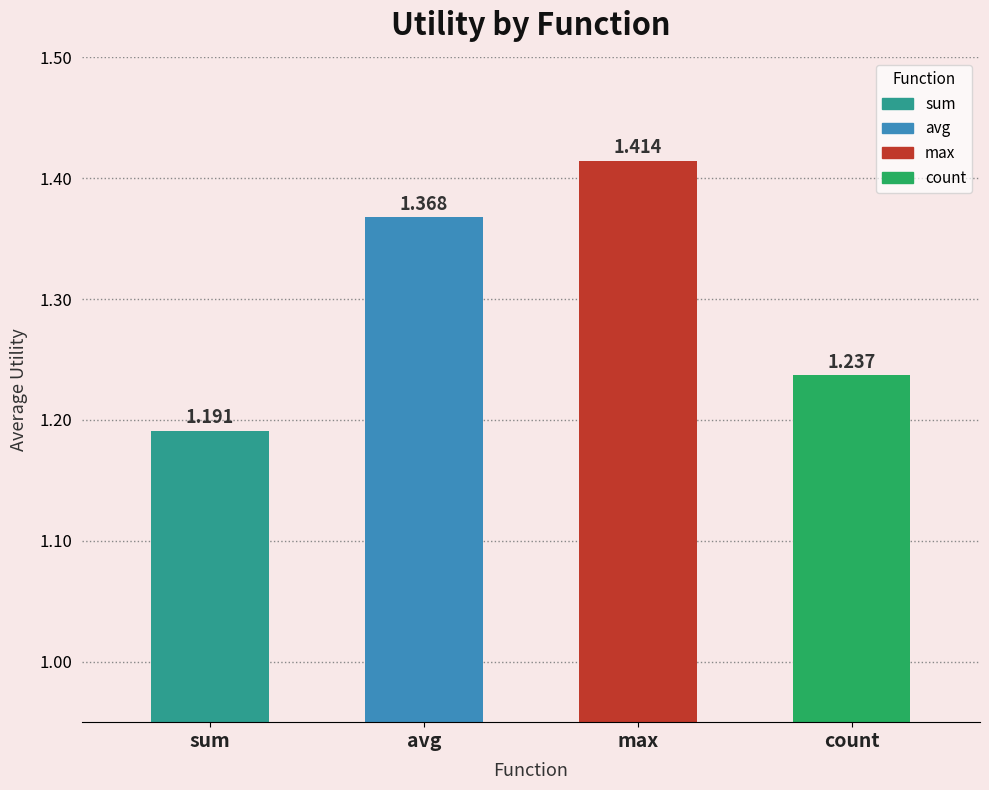

What is the change in value from sum to avg?

+0.2